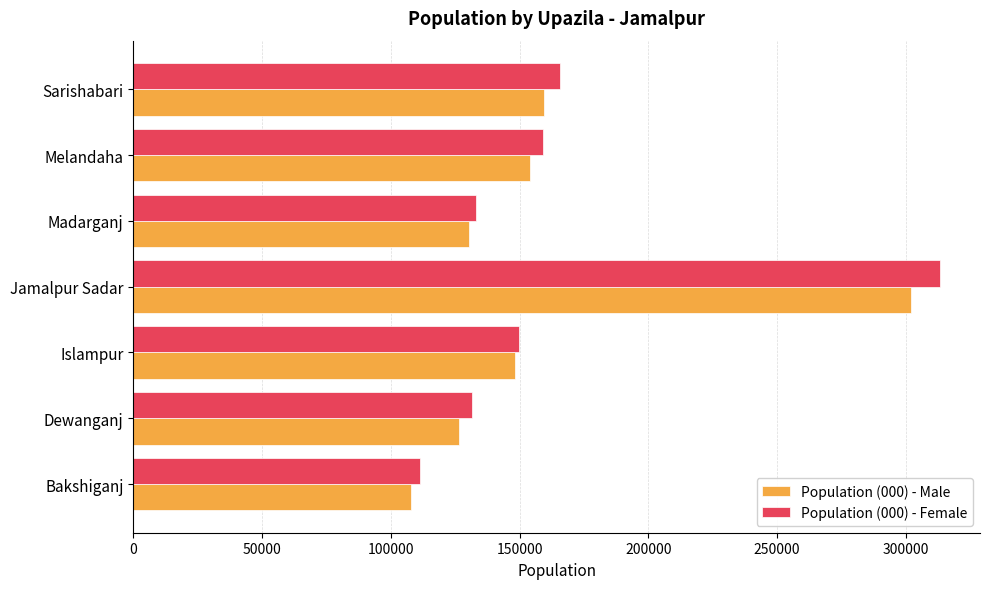

At which category is the sum across all series the highest?

Jamalpur Sadar